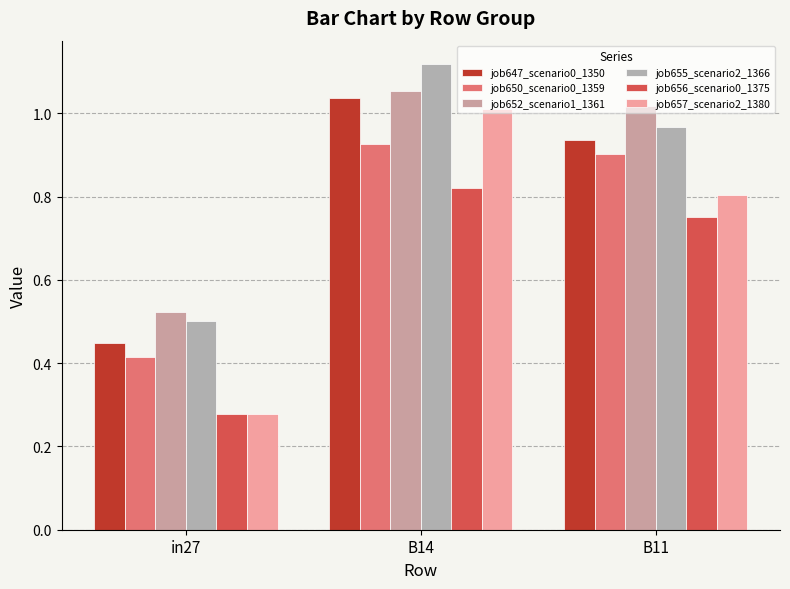

How many groups of bars are there?

3